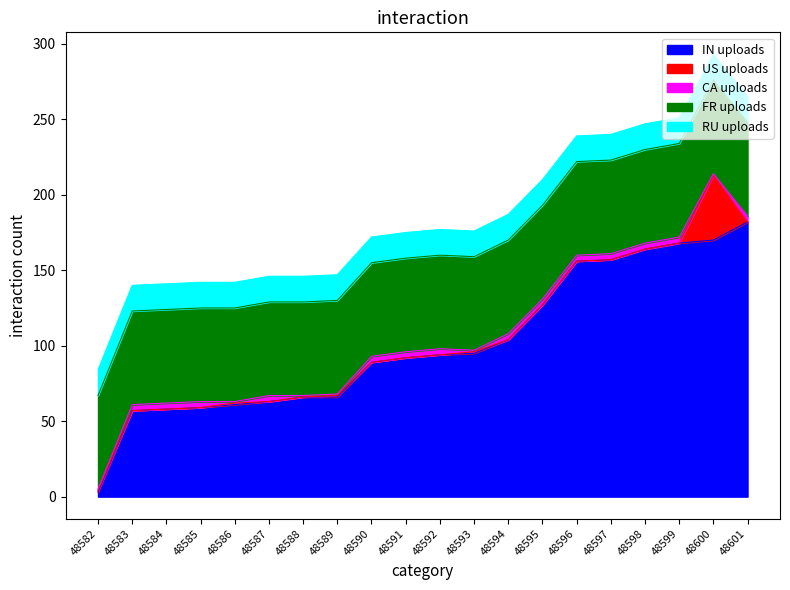

Does the chart have visible grid lines?

No